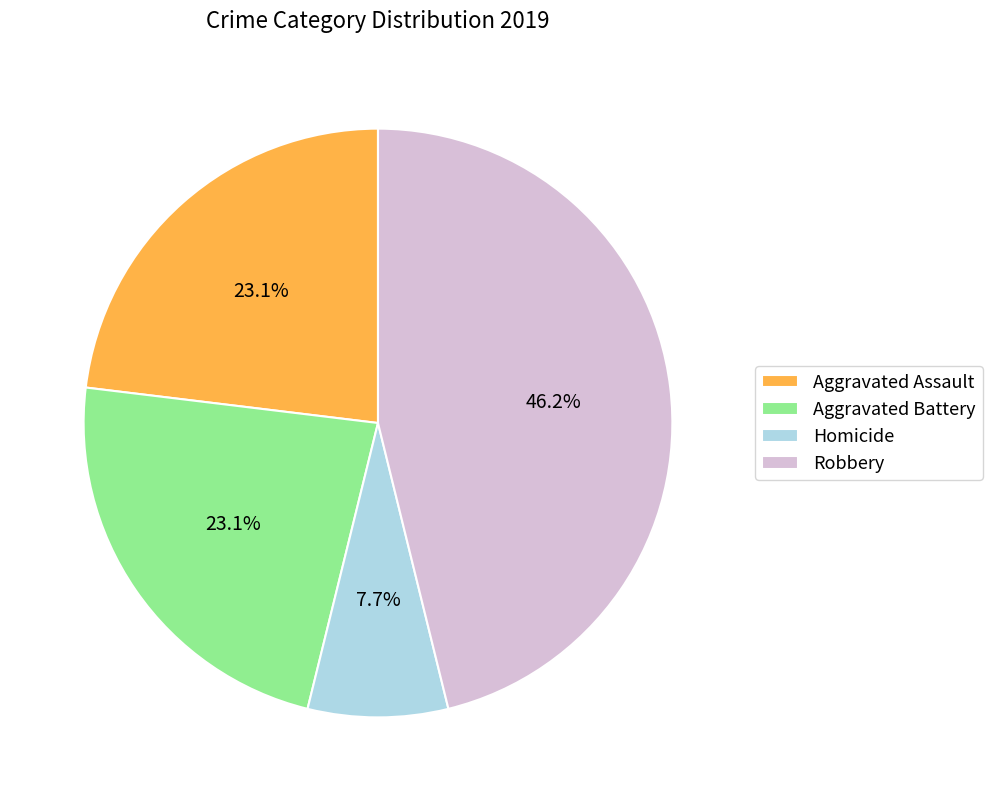

Does Homicide account for over 50% of the chart?

No